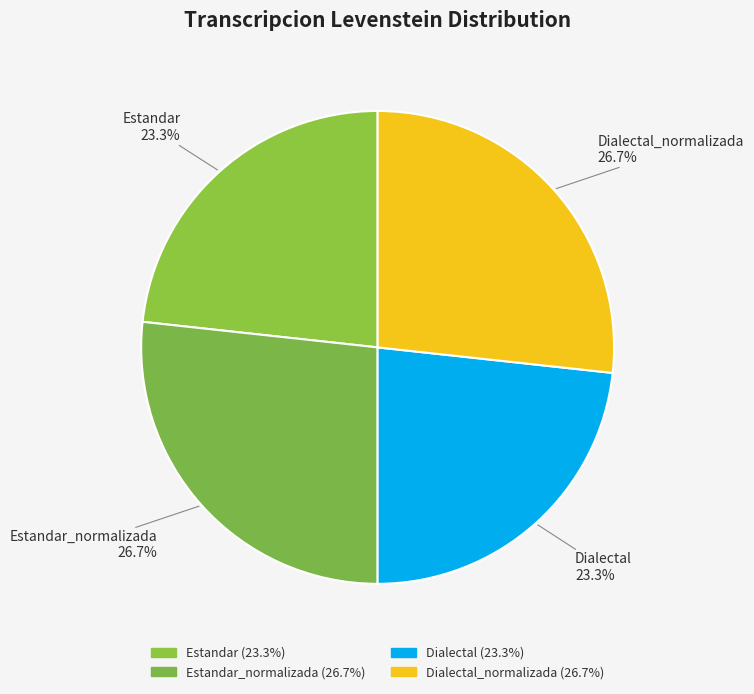

Is there a majority slice in this chart?

No